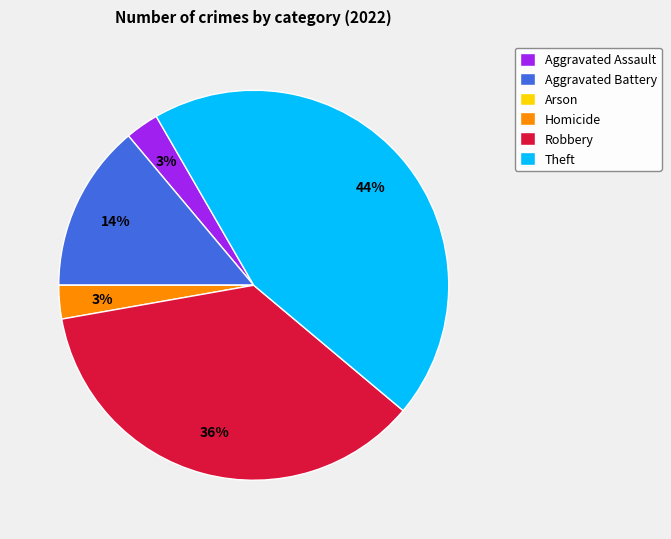

Which has a higher value, Homicide or Aggravated Battery?

Aggravated Battery